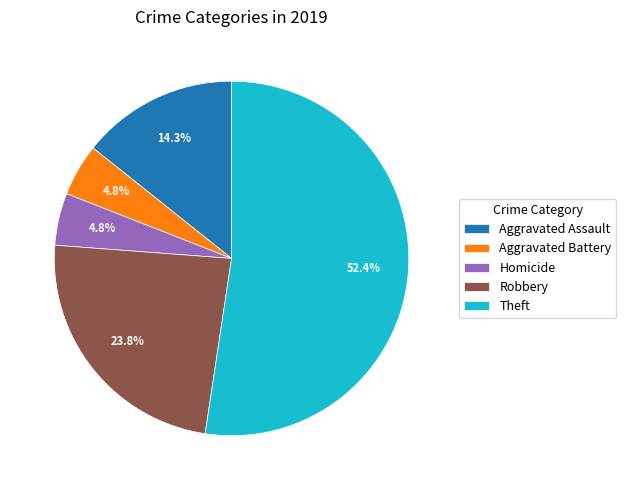

Which category has the biggest portion of the pie?

Theft